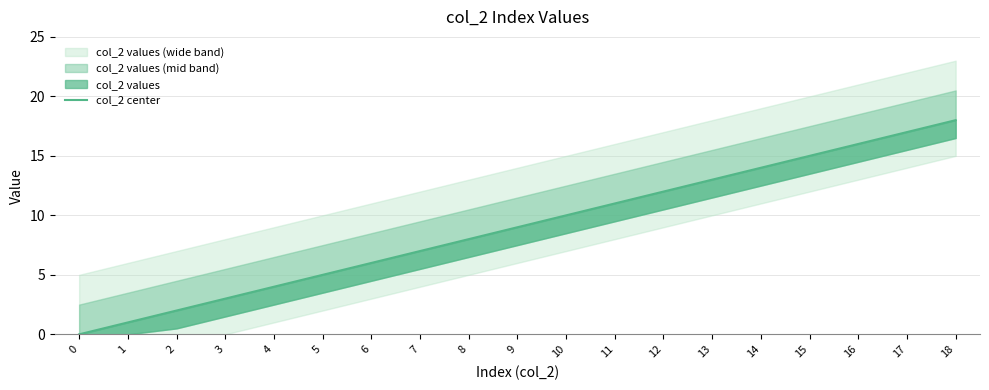

Which label corresponds to the largest value in the chart?

18